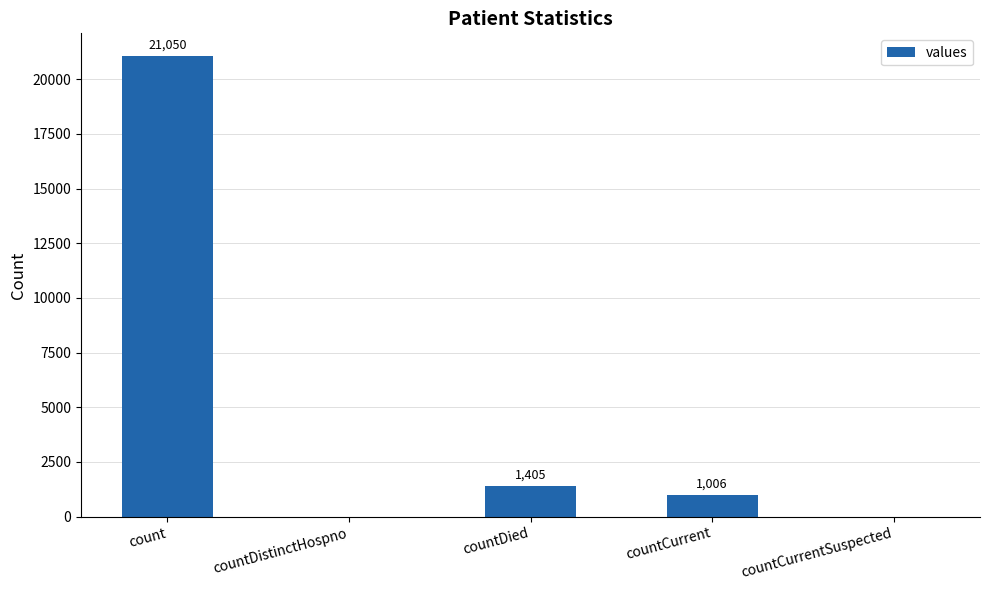

What is the sum of all values?

23461